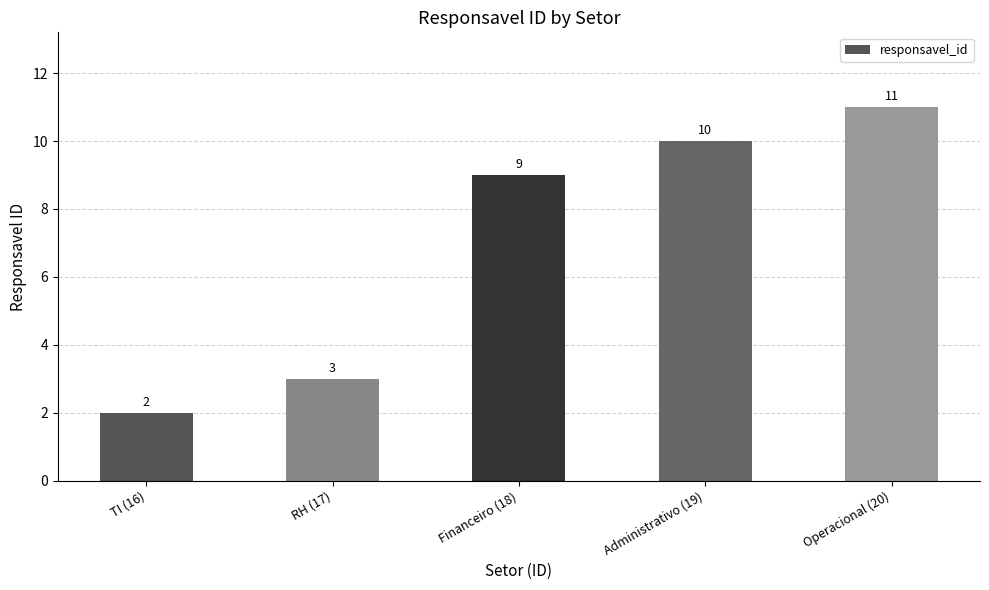

Is it true that the value at RH (17) is 1?

False